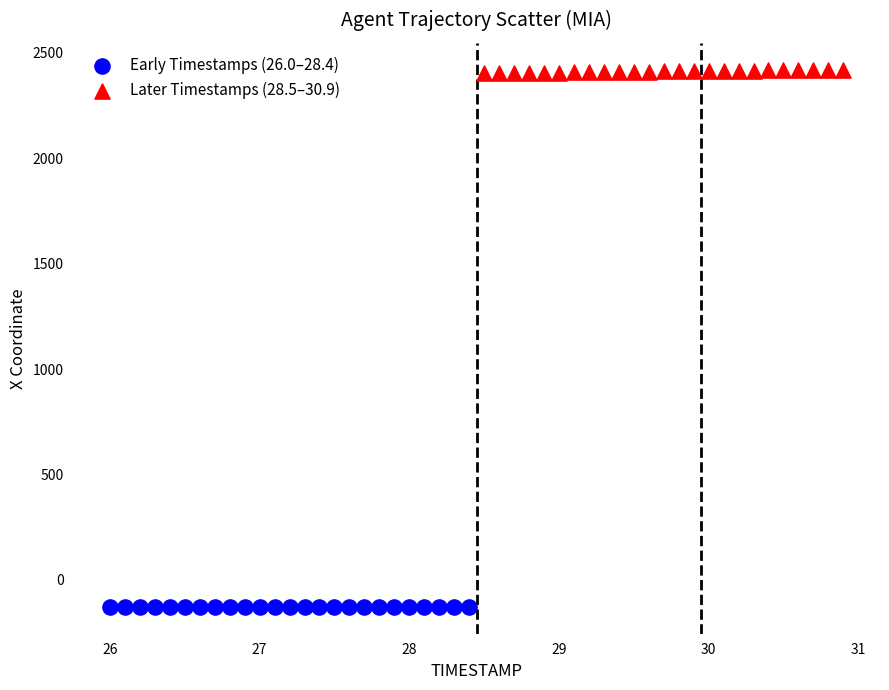

Which series contains the highest Y value?

Later Timestamps (28.5–30.9)